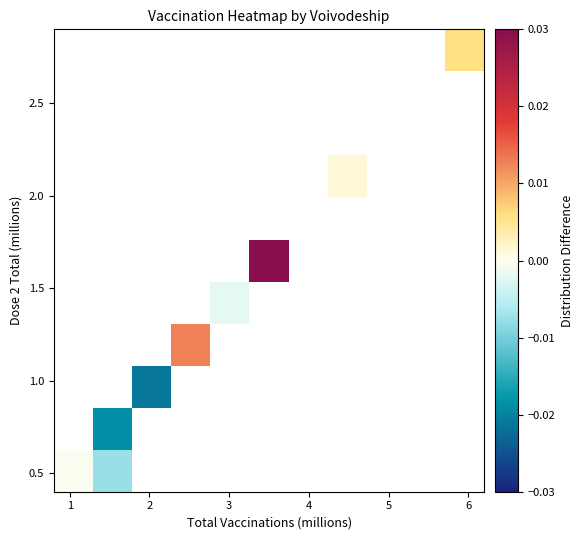

Count the number of data series in this chart.

11